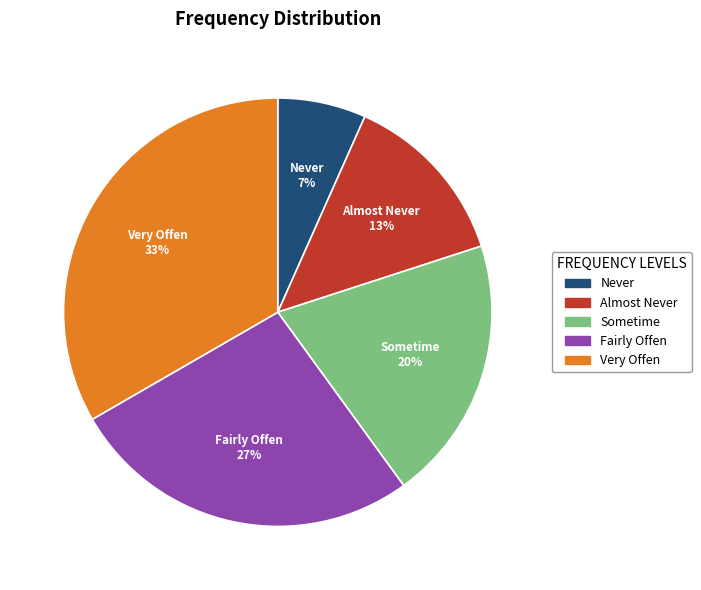

What percentage is the Almost Never slice, to the nearest percent?

13%